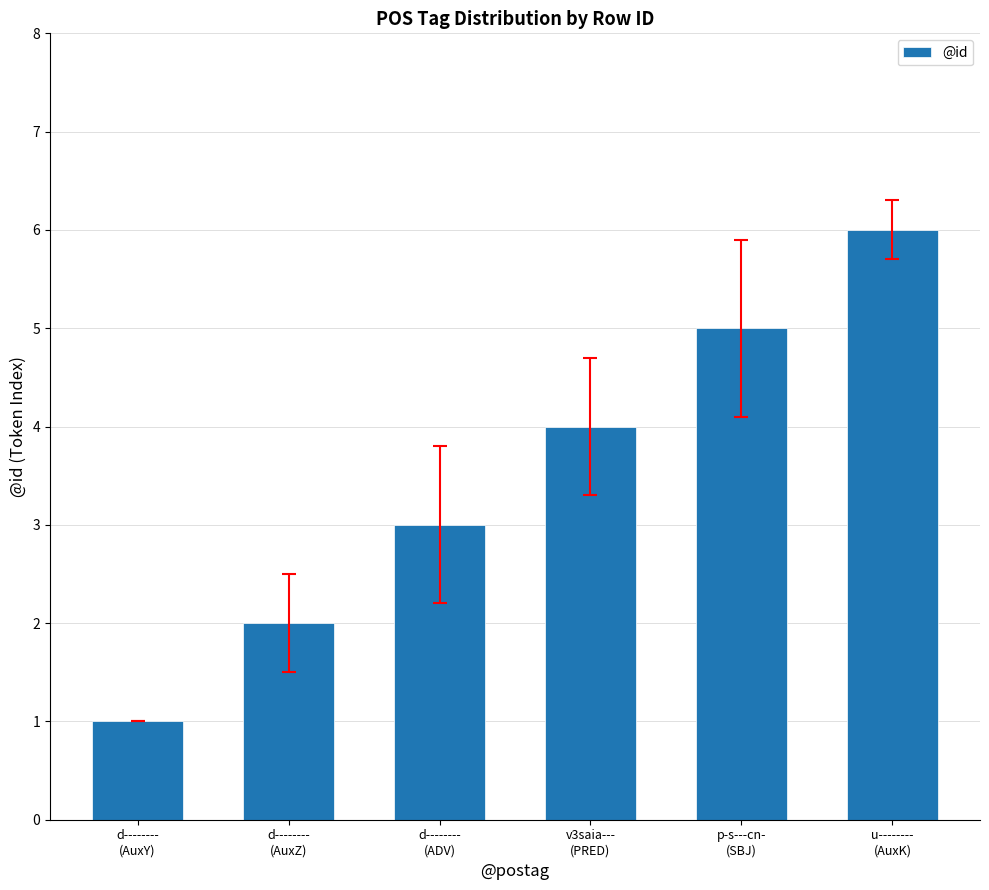

True or false: the data shows 2 at d--------
(AuxZ).

True